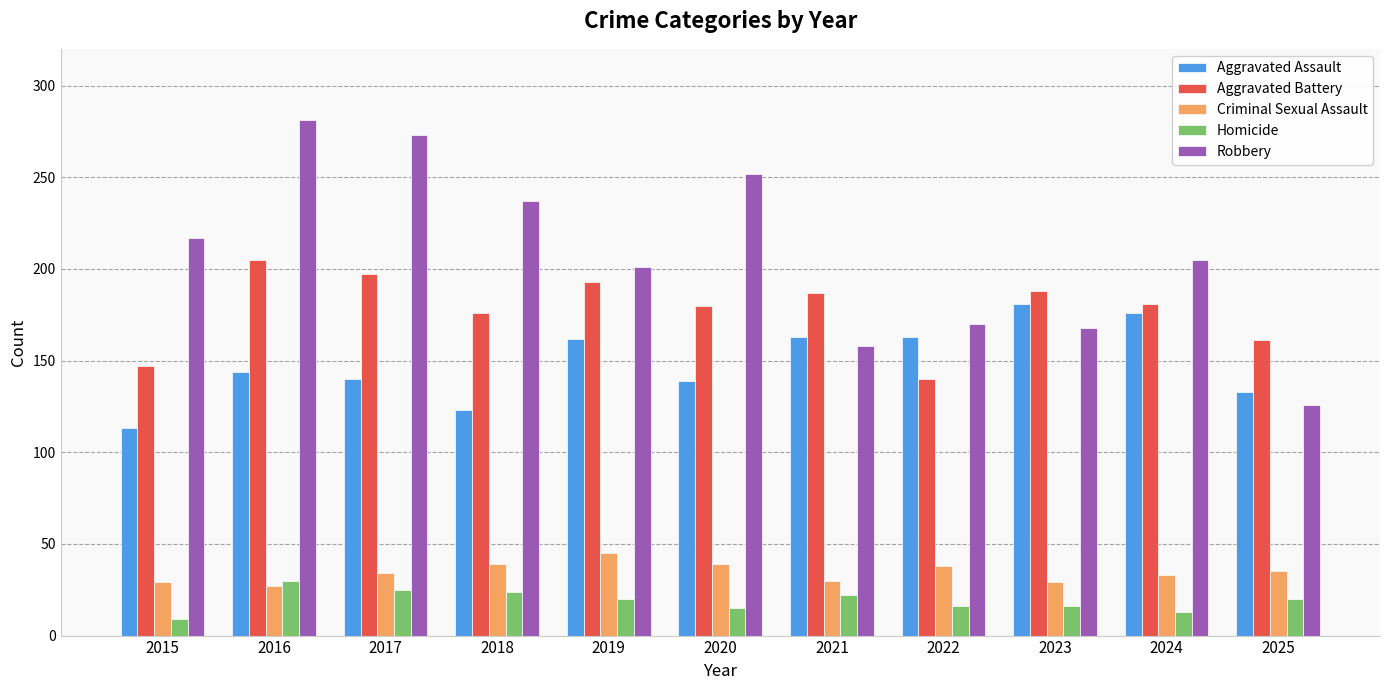

How many bars are there in each group?

5